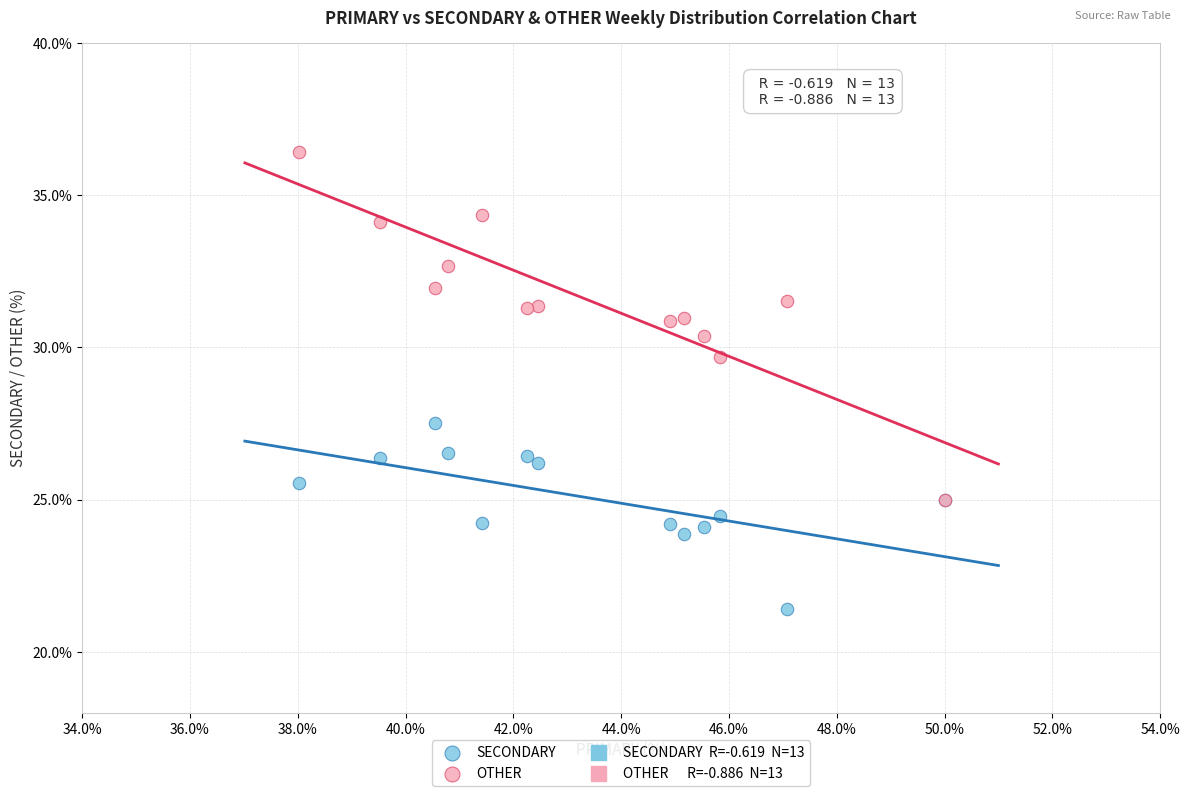

Which series contains the highest Y value?

OTHER